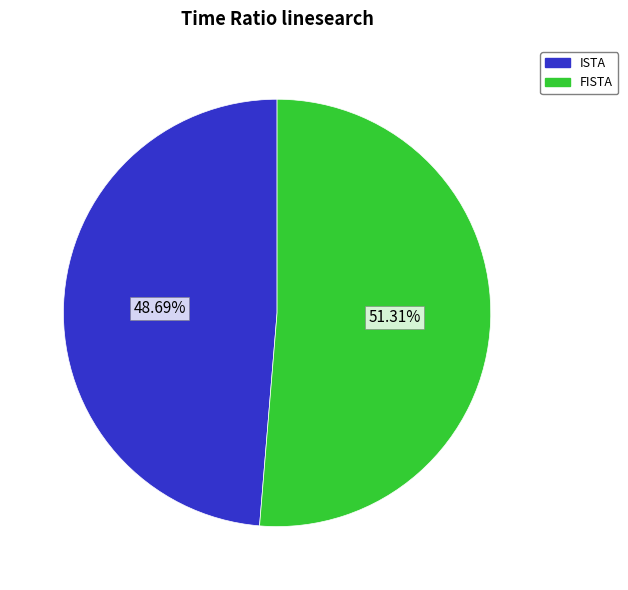

How many slices are in this pie chart?

2